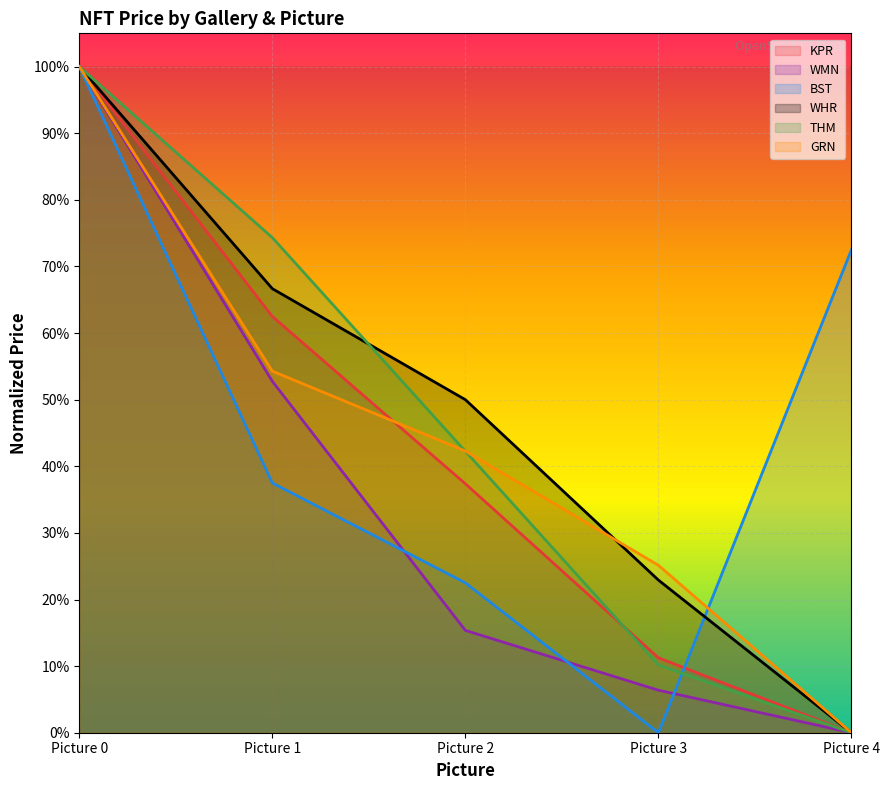

How many positive values does the GRN series have?

4